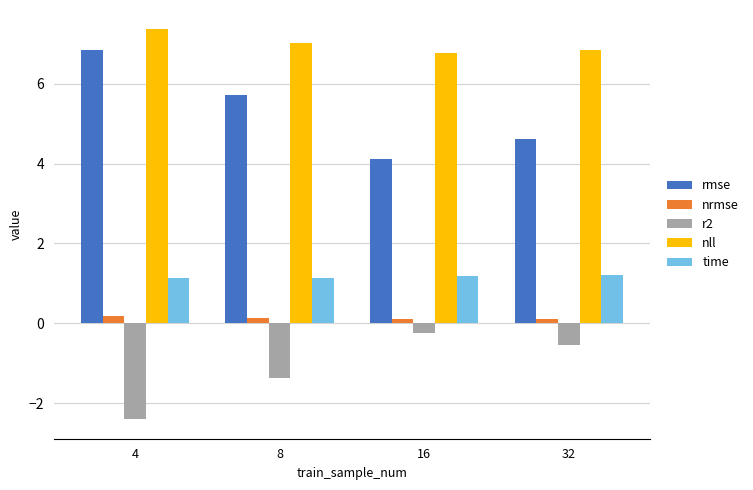

At which label does r2 reach its peak?

16